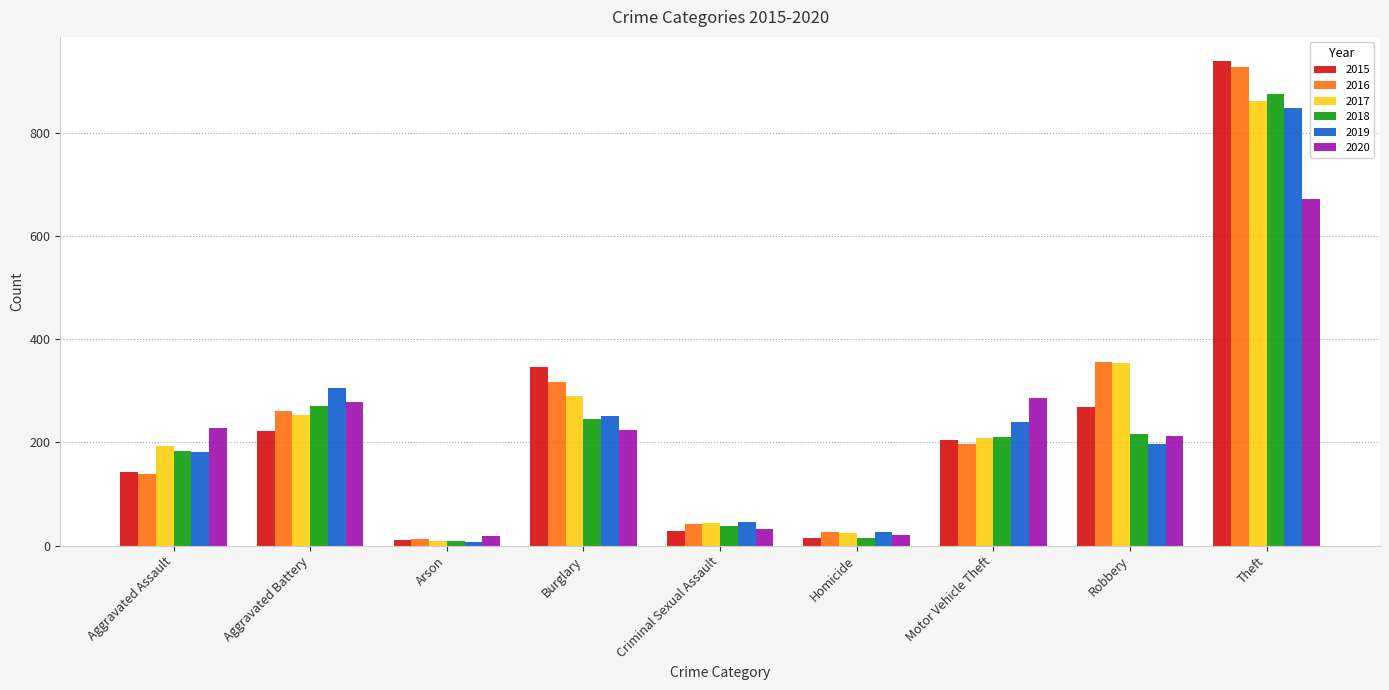

What is the label of the 1st bar from the right?

Theft